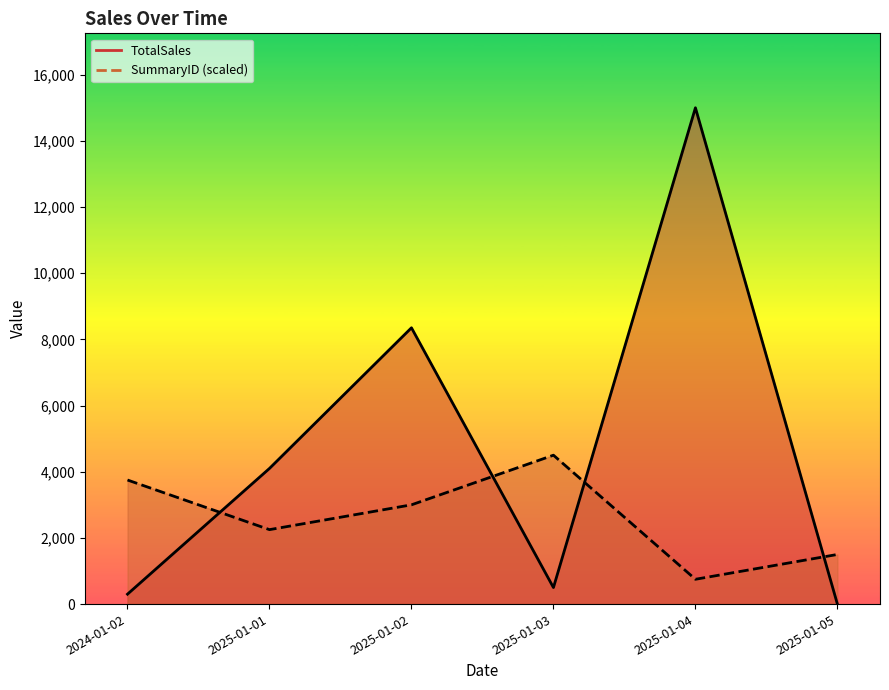

In TotalSales, how many points are higher than both neighbors (excluding endpoints)?

2